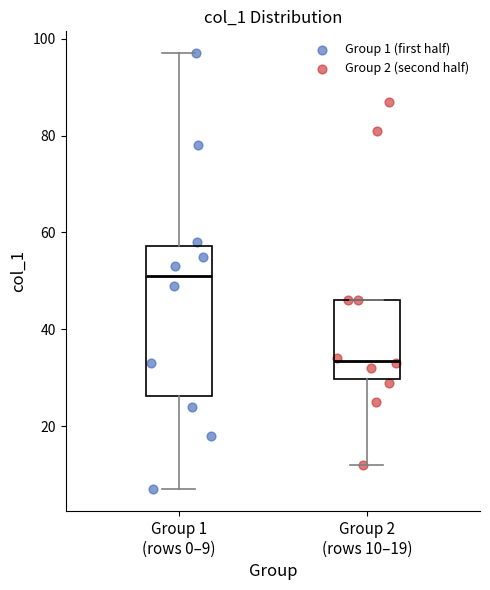

Where is the lower edge of the box for Group 2 (rows 10–19) on the y-axis? The values are not printed on the chart, so give them approximately, as read against the axis.

30